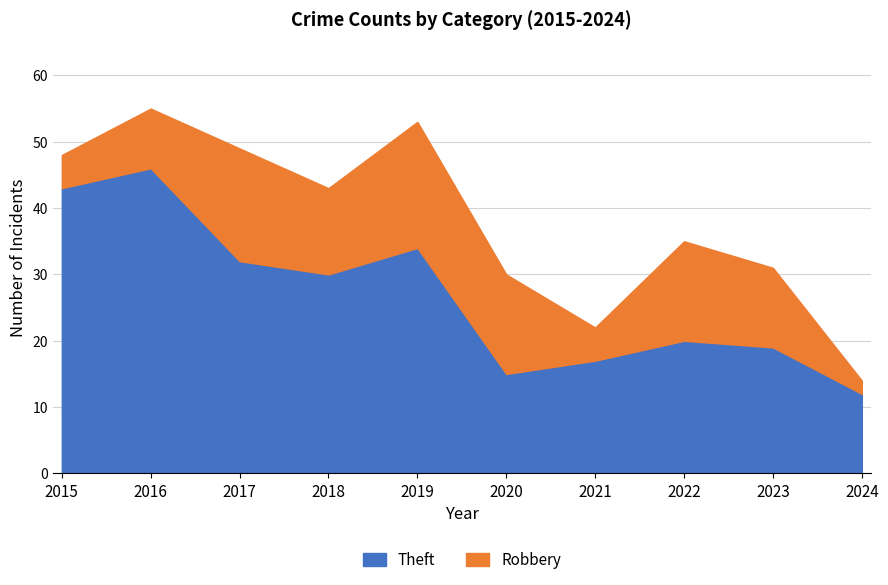

At which category does the data reach its first local valley?

2018